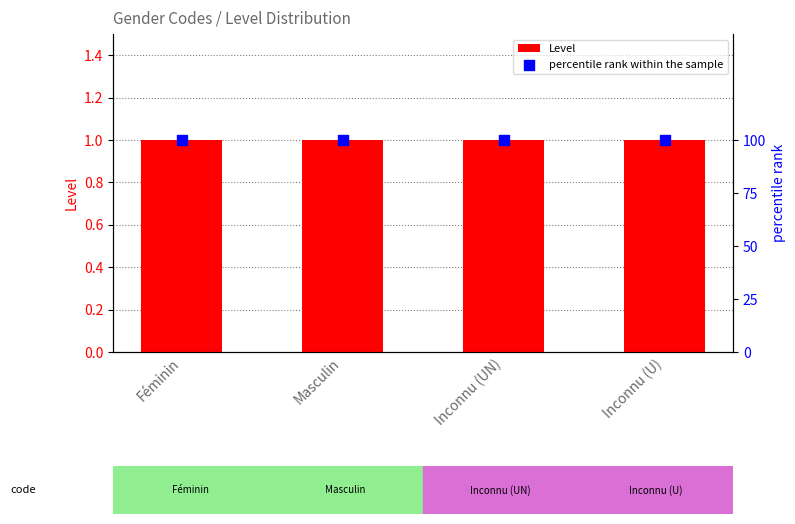

At how many categories does at least one series exceed 76?

4